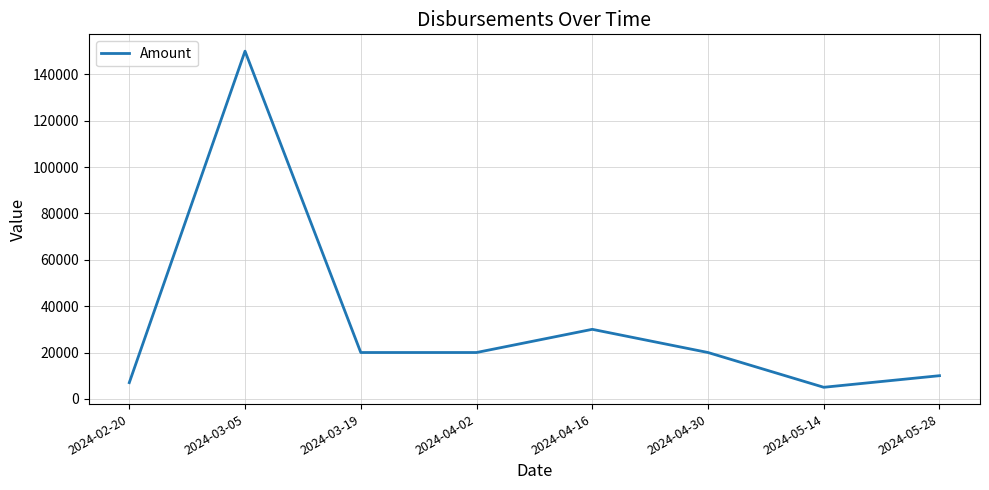

What is the change in value from 2024-04-16 to 2024-05-14?

-25000